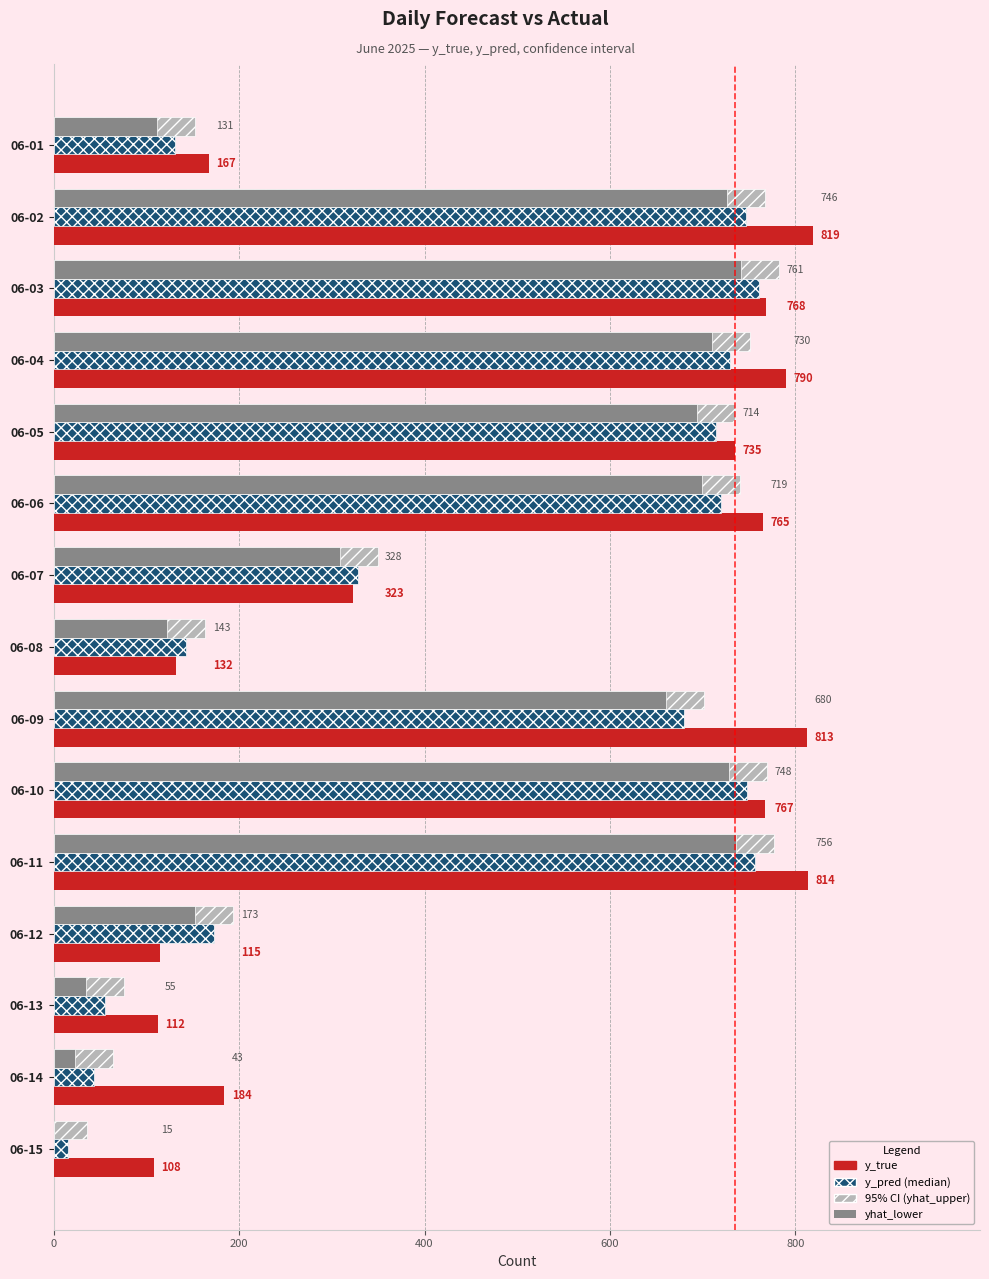

What is the maximum value shown in the chart?

819.0